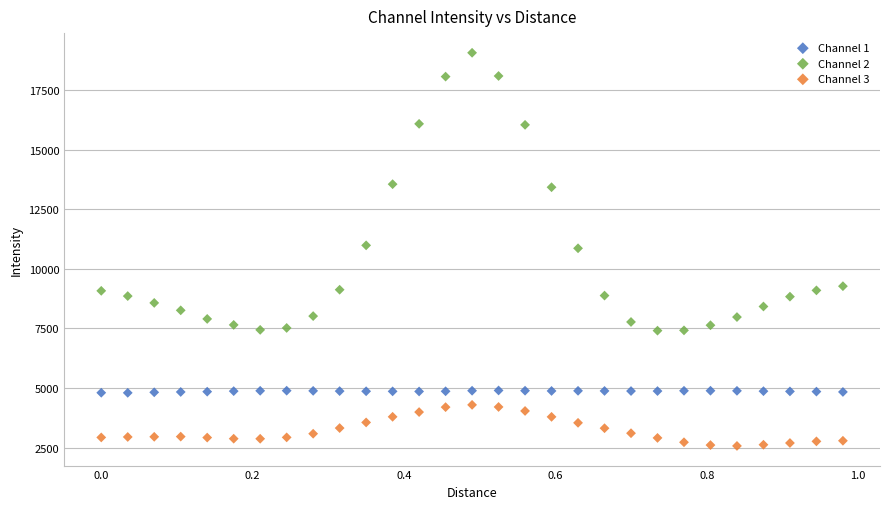

Across all data points, what is the range of Y values (max minus min)?

16503.9